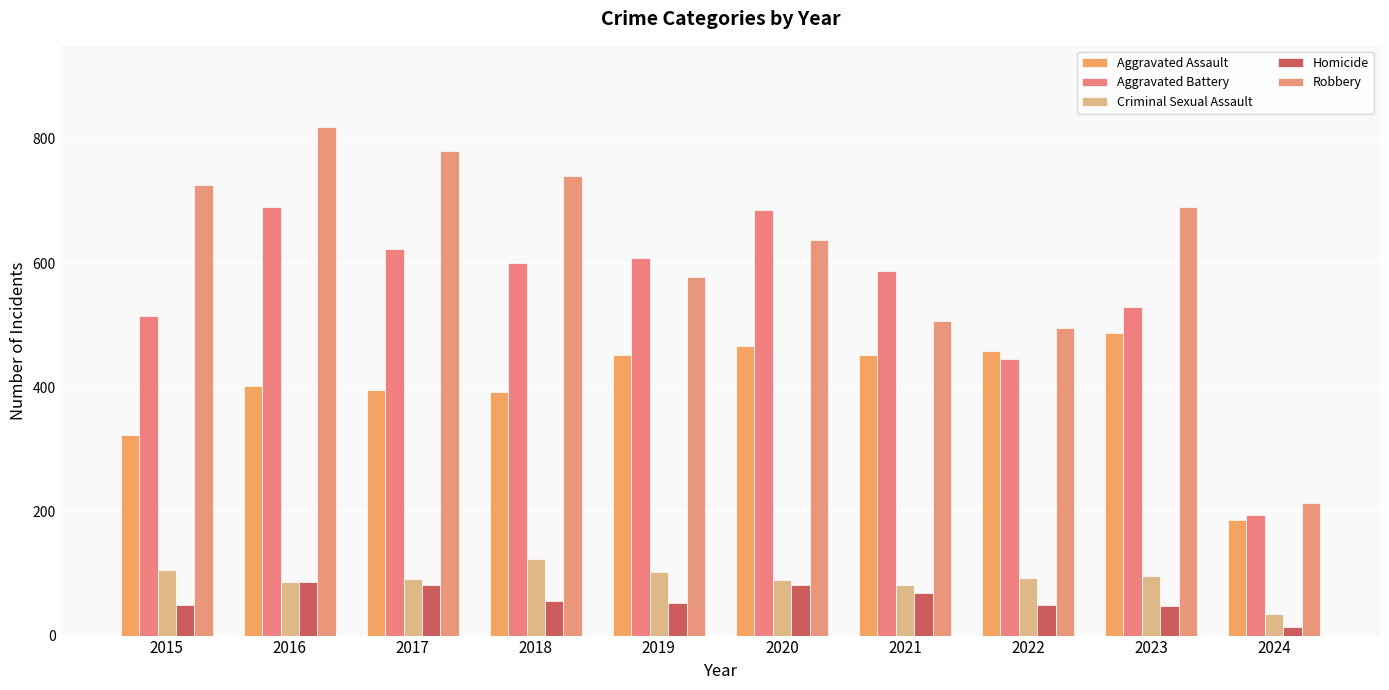

What is the difference between the Homicide values at 2022 and 2021?

20